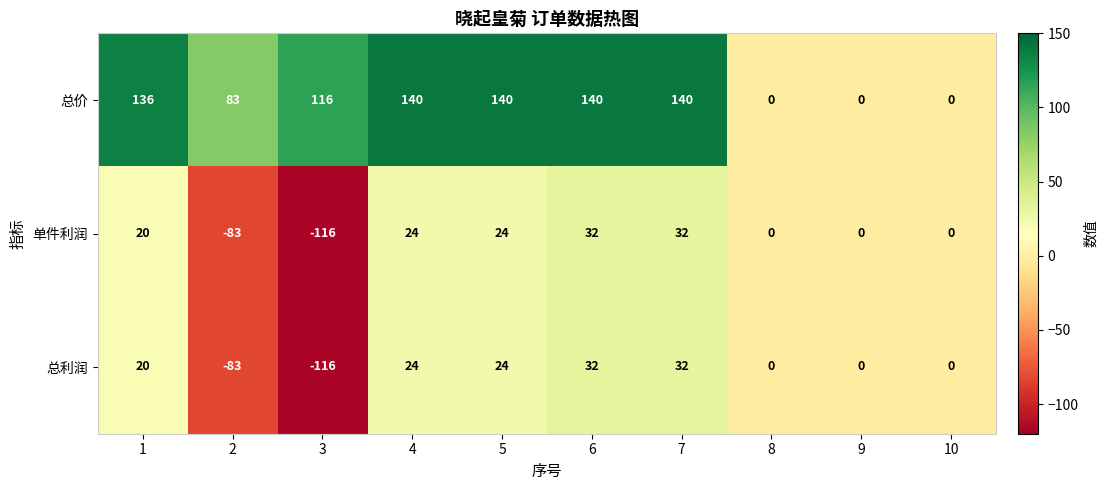

Which label corresponds to the smallest value in the chart?

3